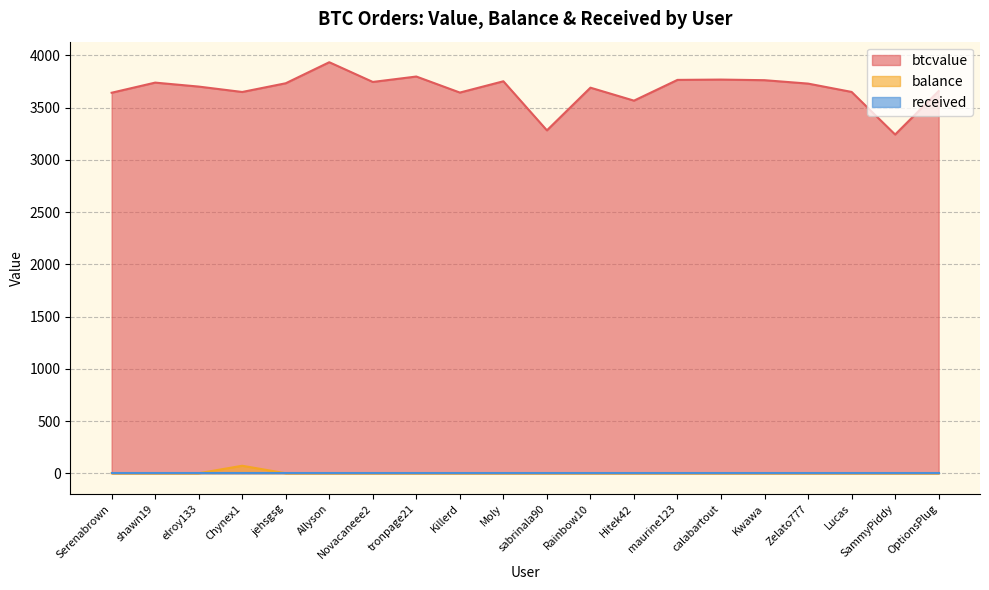

What is the difference between the maximum and minimum values in the balance series?

71.7